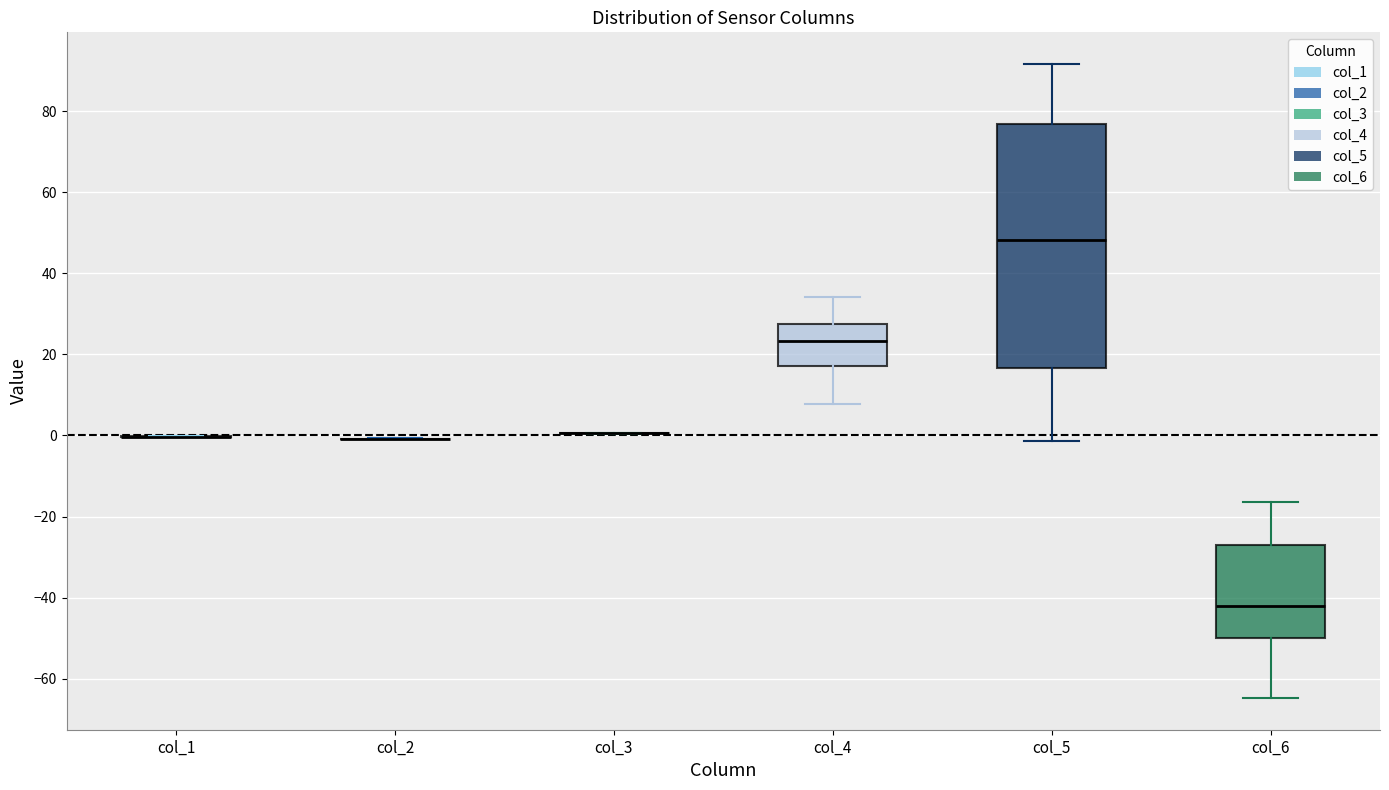

Which box is the tallest, from its lower edge to its upper edge?

col_5